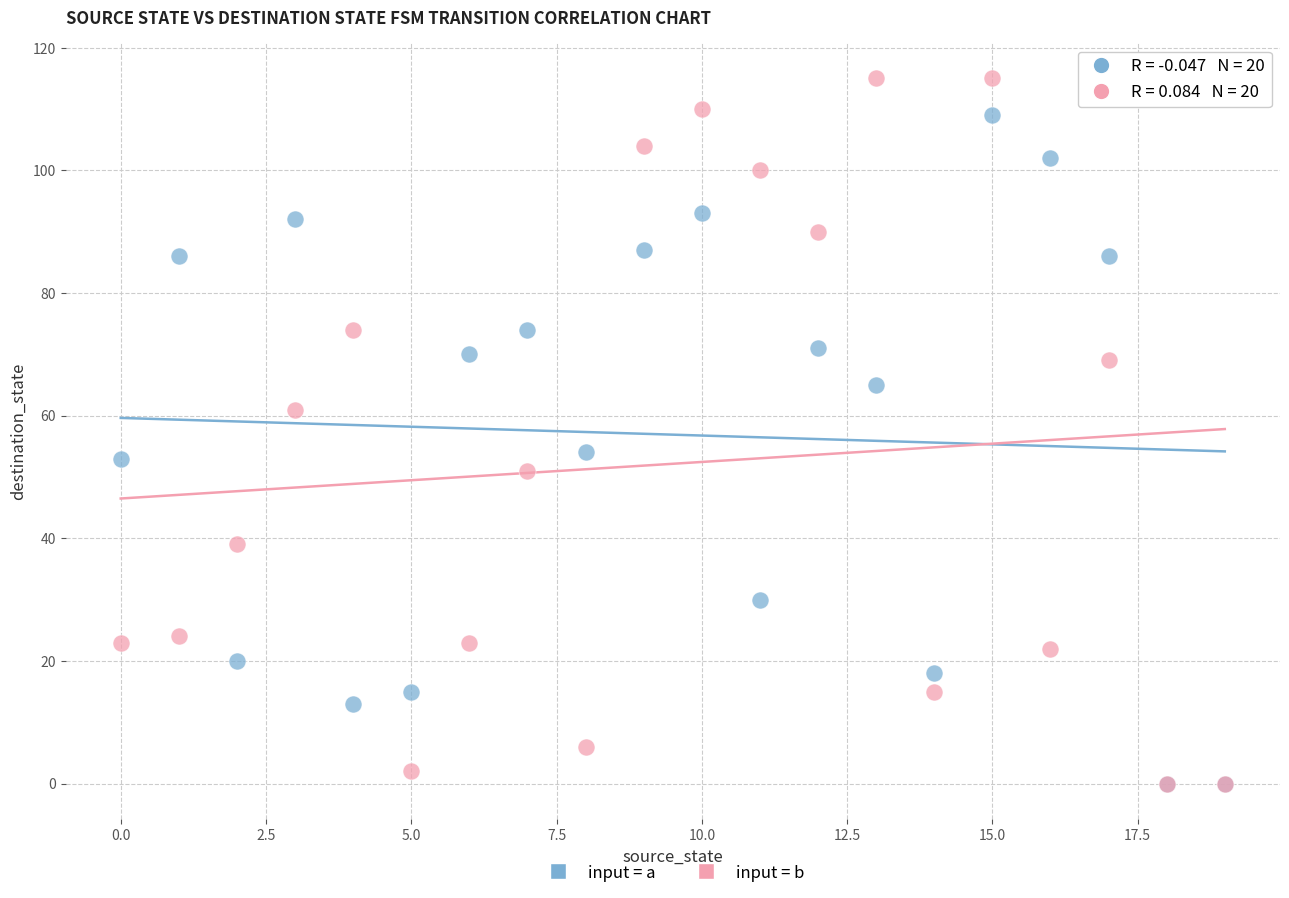

Which series reaches the maximum Y coordinate?

input = b